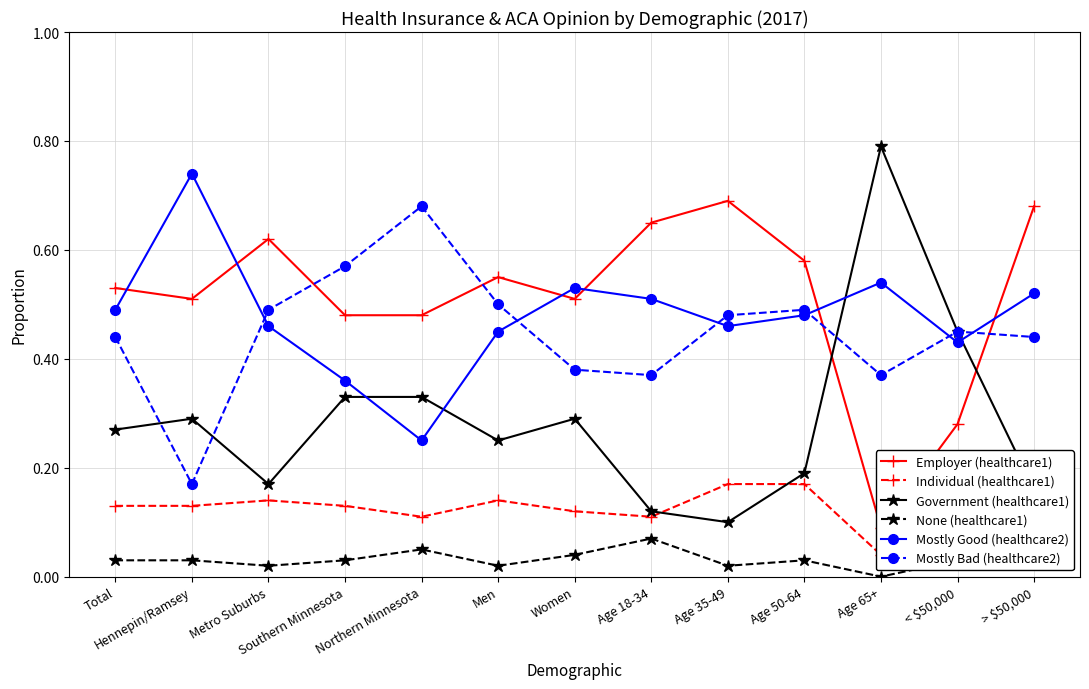

Reading left to right, list all the values displayed in this chart.

Employer (healthcare1): Total=0.5	Hennepin/Ramsey=0.5	Metro Suburbs=0.6	Southern Minnesota=0.5	Northern Minnesota=0.5	Men=0.6	Women=0.5	Age 18-34=0.7	Age 35-49=0.7	Age 50-64=0.6	Age 65+=0.1	< $50,000=0.3	> $50,000=0.7
Individual (healthcare1): Total=0.1	Hennepin/Ramsey=0.1	Metro Suburbs=0.1	Southern Minnesota=0.1	Northern Minnesota=0.1	Men=0.1	Women=0.1	Age 18-34=0.1	Age 35-49=0.2	Age 50-64=0.2	Age 65+=0.0	< $50,000=0.2	> $50,000=0.1
Government (healthcare1): Total=0.3	Hennepin/Ramsey=0.3	Metro Suburbs=0.2	Southern Minnesota=0.3	Northern Minnesota=0.3	Men=0.2	Women=0.3	Age 18-34=0.1	Age 35-49=0.1	Age 50-64=0.2	Age 65+=0.8	< $50,000=0.5	> $50,000=0.2
None (healthcare1): Total=0.0	Hennepin/Ramsey=0.0	Metro Suburbs=0.0	Southern Minnesota=0.0	Northern Minnesota=0.1	Men=0.0	Women=0.0	Age 18-34=0.1	Age 35-49=0.0	Age 50-64=0.0	Age 65+=0.0	< $50,000=0.0	> $50,000=0.0
Mostly Good (healthcare2): Total=0.5	Hennepin/Ramsey=0.7	Metro Suburbs=0.5	Southern Minnesota=0.4	Northern Minnesota=0.2	Men=0.5	Women=0.5	Age 18-34=0.5	Age 35-49=0.5	Age 50-64=0.5	Age 65+=0.5	< $50,000=0.4	> $50,000=0.5
Mostly Bad (healthcare2): Total=0.4	Hennepin/Ramsey=0.2	Metro Suburbs=0.5	Southern Minnesota=0.6	Northern Minnesota=0.7	Men=0.5	Women=0.4	Age 18-34=0.4	Age 35-49=0.5	Age 50-64=0.5	Age 65+=0.4	< $50,000=0.5	> $50,000=0.4